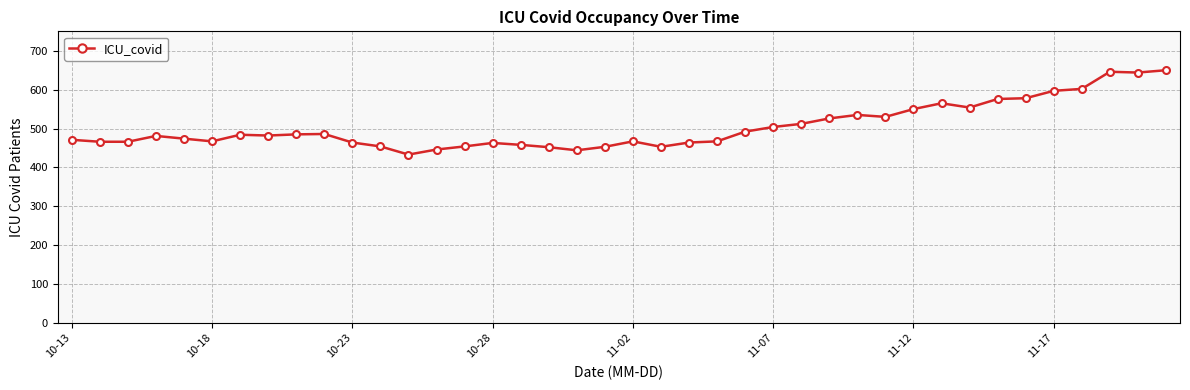

What is the greatest value displayed?

650